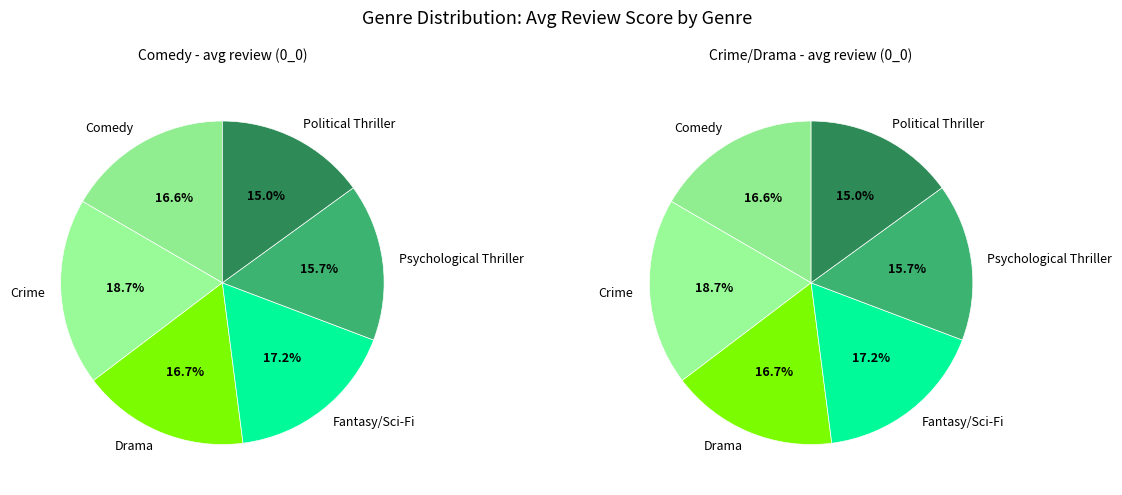

The Crime slice represents 6% of the pie. True or false?

False